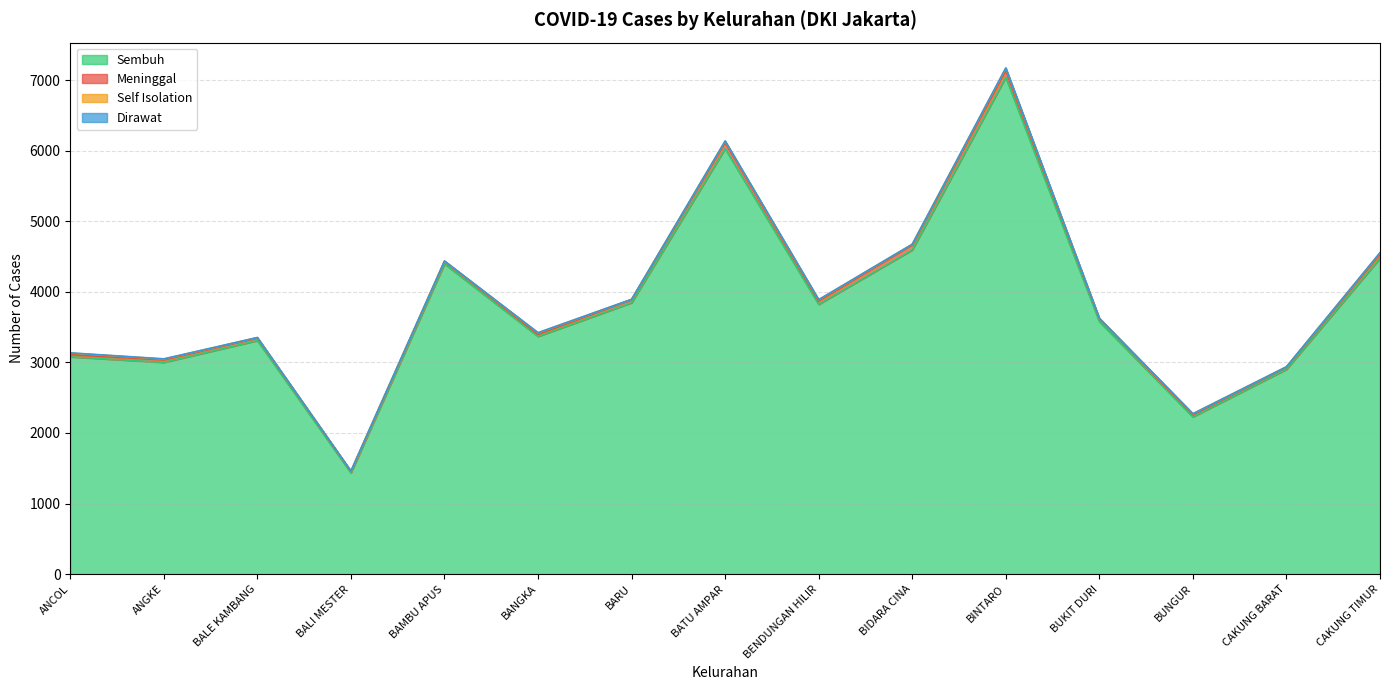

The Sembuh series shows 1435 at BALI MESTER. True or false?

True